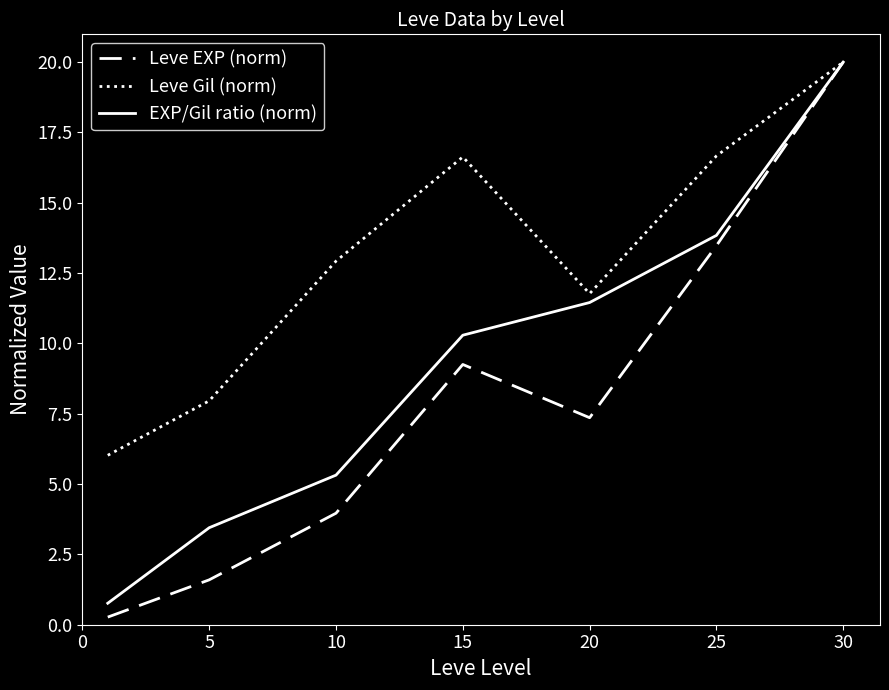

Which series has the largest range (max minus min)?

Leve EXP (norm)